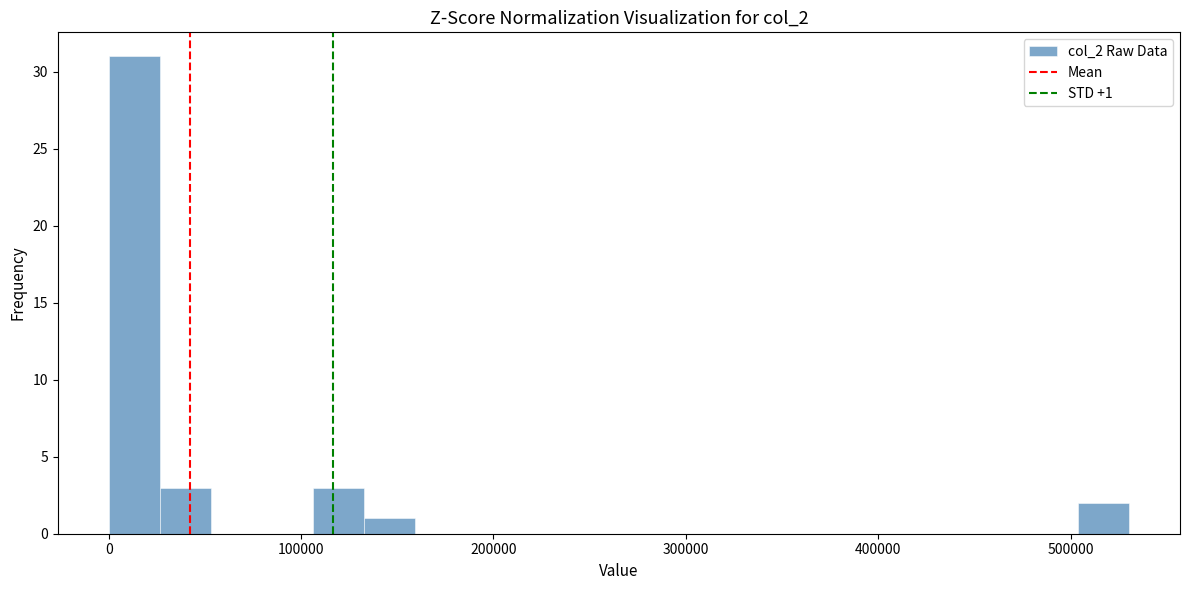

Read against the x-axis, roughly where is the centre of the tallest bar?

10000